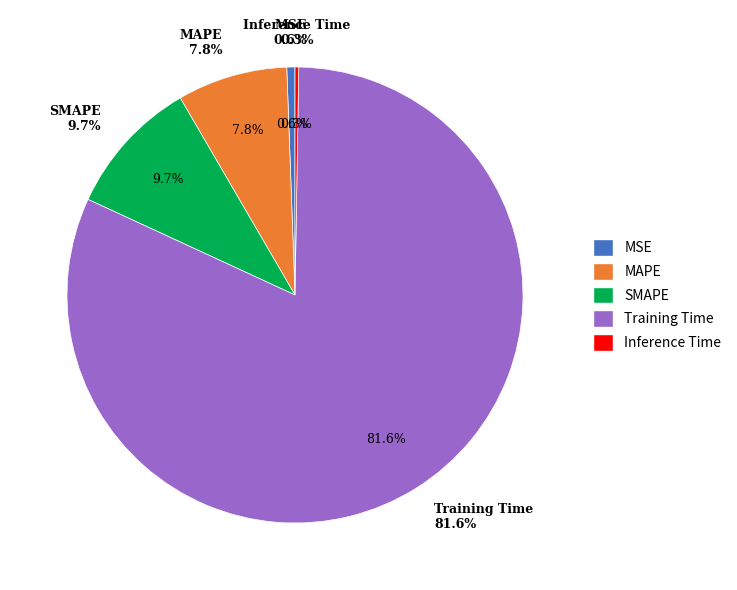

How many slices are in this pie chart?

5